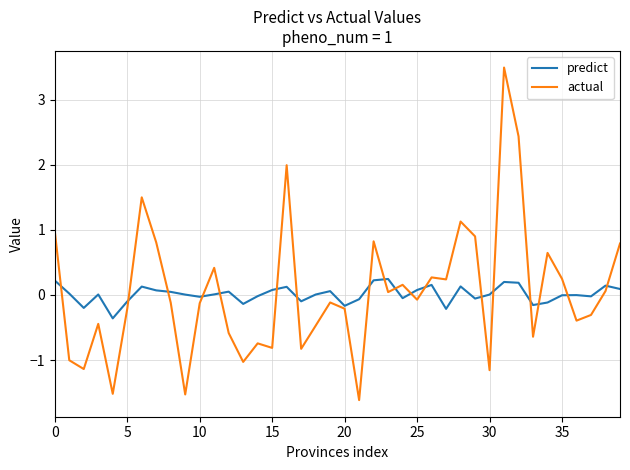

What is the smallest value displayed?

-1.6